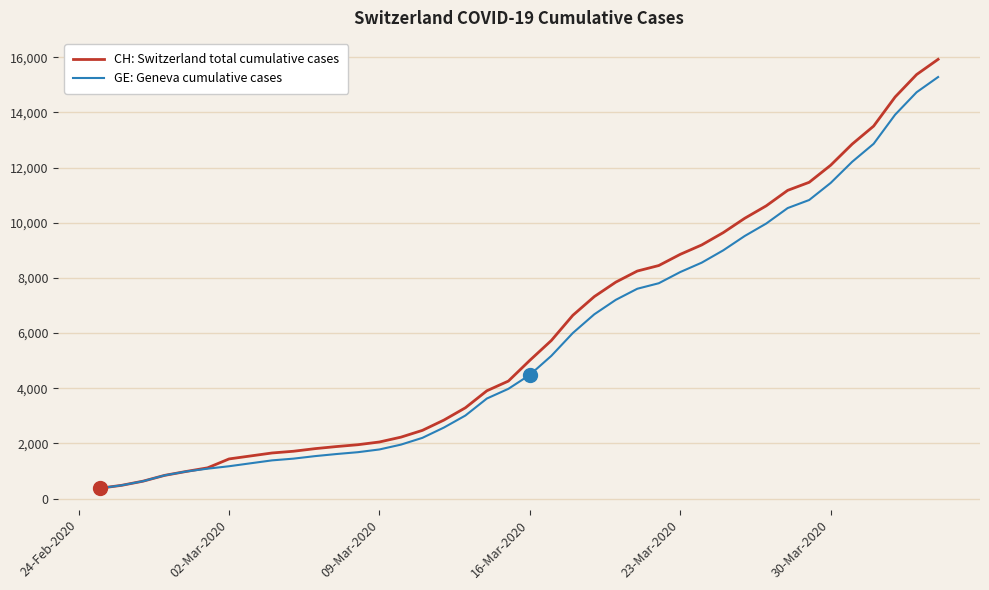

List the series in order of their overall mean, highest first.

CH: Switzerland total cumulative cases, GE: Geneva cumulative cases